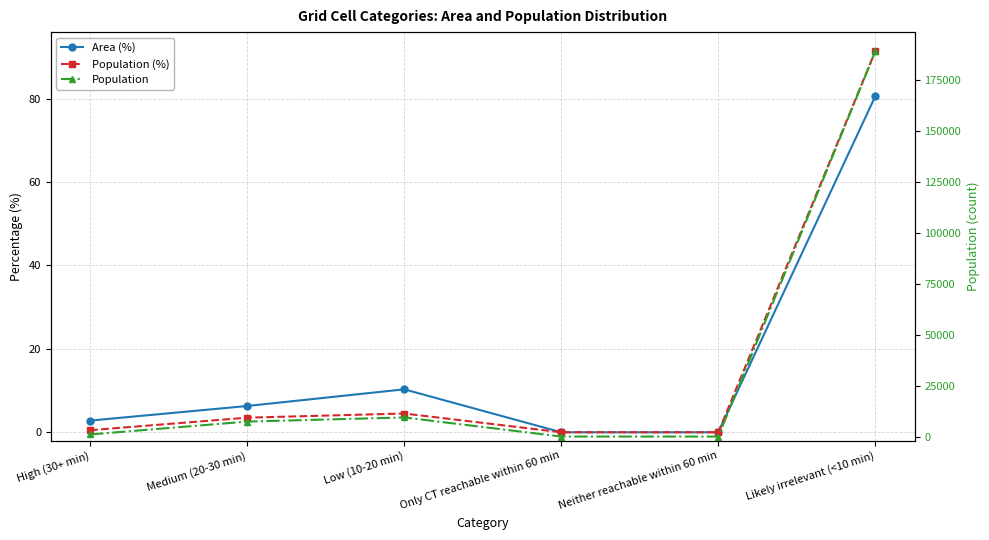

True or false: Population (%) and Area (%) intersect in this chart.

False